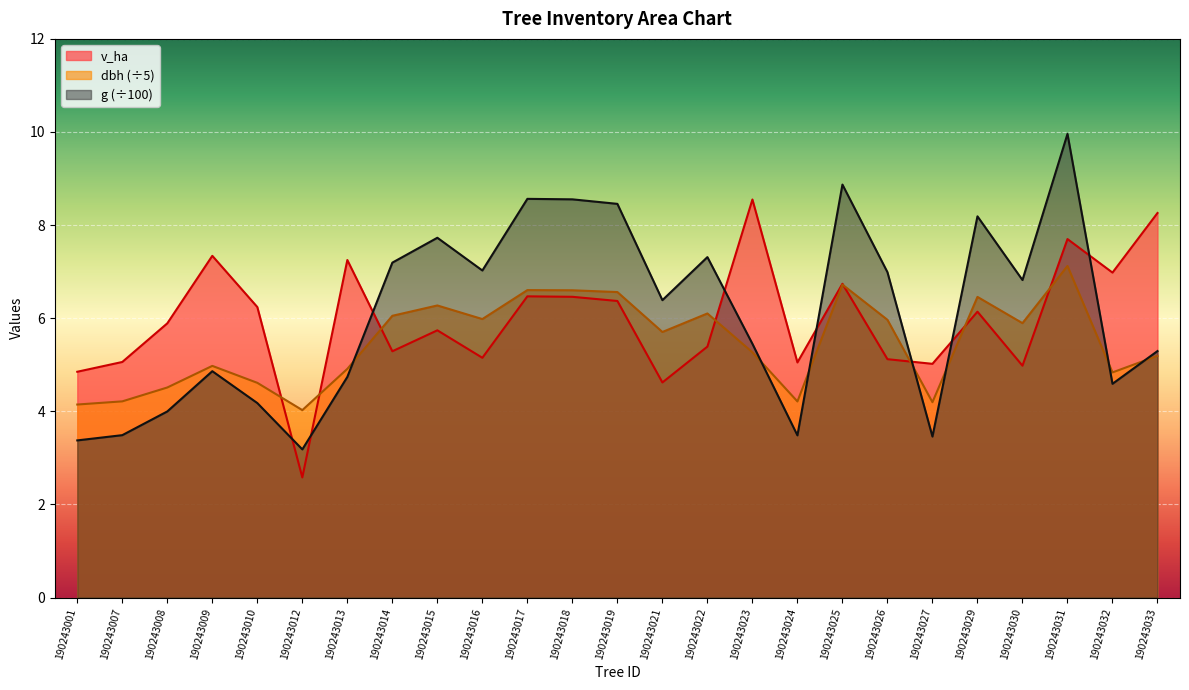

Rank the categories by g value from highest to lowest.

190243031, 190243025, 190243017, 190243018, 190243019, 190243029, 190243015, 190243022, 190243014, 190243016, 190243026, 190243030, 190243021, 190243023, 190243033, 190243009, 190243013, 190243032, 190243010, 190243008, 190243007, 190243024, 190243027, 190243001, 190243012